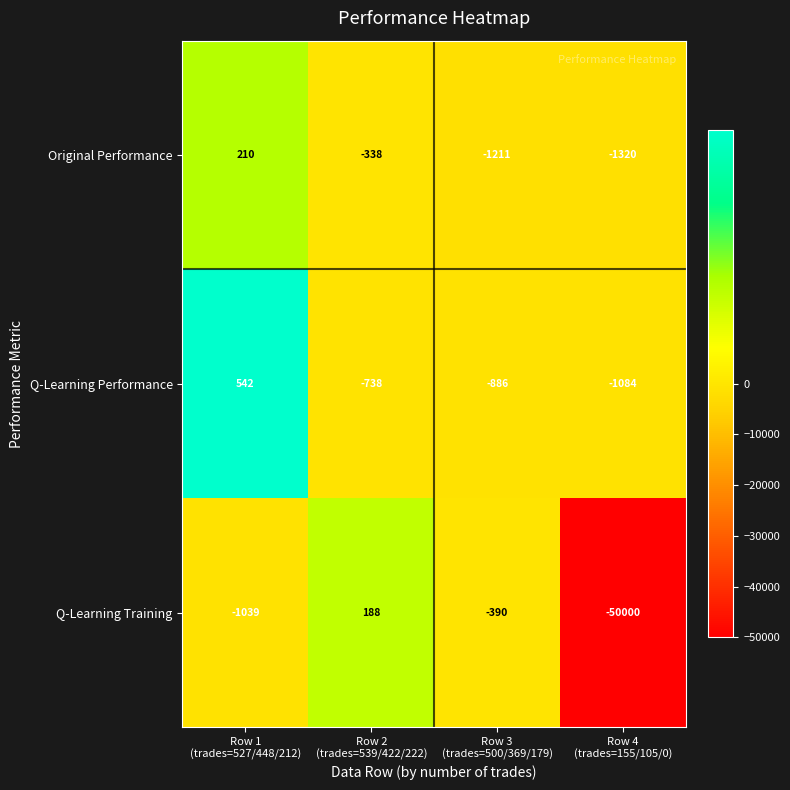

Which series has the largest total across all categories?

Q-Learning Performance